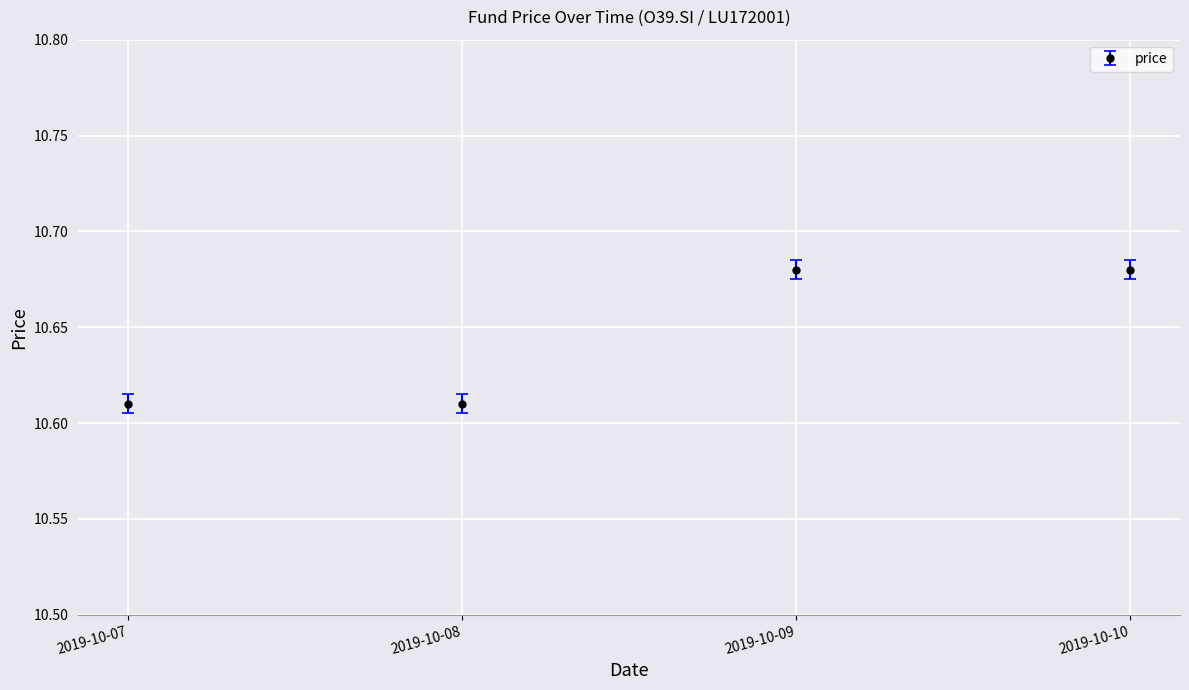

Count the number of categories in the chart.

4